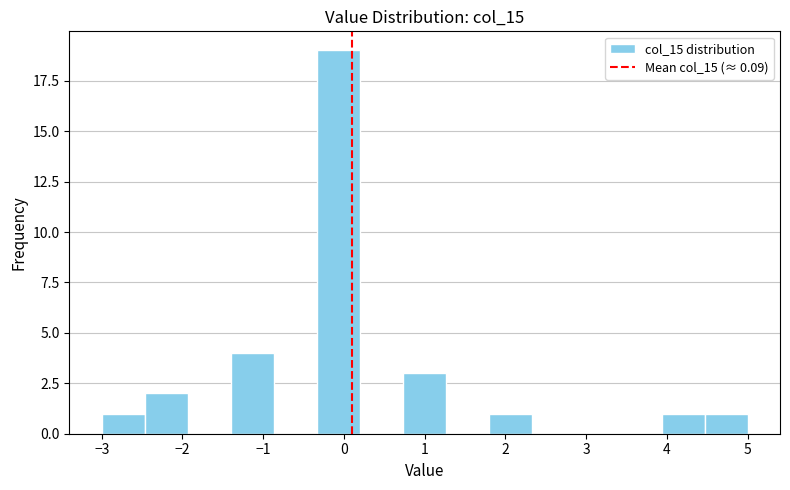

Reading left to right, transcribe this chart: for each bar, give the range it covers on the x-axis and its height. Neither the bar edges nor the heights are printed on the chart, so give them approximately, as read against the axes.

-3.0 to -2.5: 1
-2.5 to -1.9: 2
-1.9 to -1.4: 0
-1.4 to -0.9: 4
-0.9 to -0.3: 0
-0.3 to 0.2: 19
0.2 to 0.7: 0
0.7 to 1.3: 3
1.3 to 1.8: 0
1.8 to 2.3: 1
2.3 to 2.9: 0
2.9 to 3.4: 0
3.4 to 3.9: 0
3.9 to 4.5: 1
4.5 to 5.0: 1